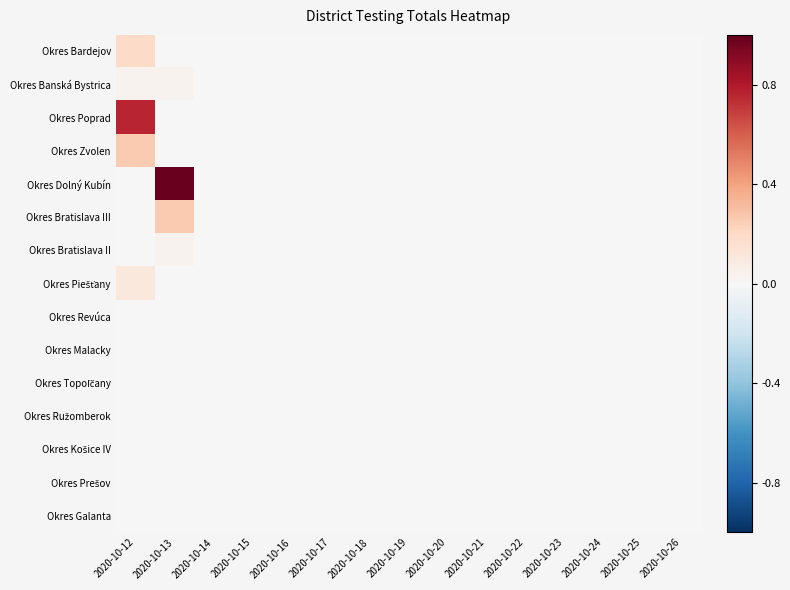

Which label corresponds to the smallest value in the chart?

2020-10-13